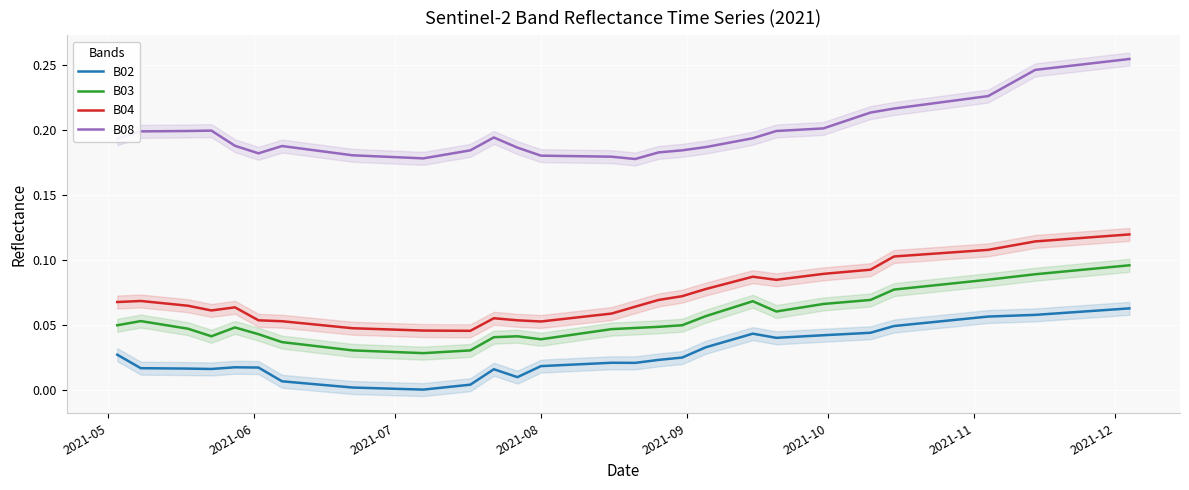

Reading left to right, extract all data points from this chart.

B02: 0.0	0.0	0.0	0.0	0.0	0.0	0.0	0.0	0.0	0.0	0.0	0.0	0.0	0.0	0.0	0.0	0.0	0.0	0.0	0.0	0.0	0.0	0.0	0.0	0.0	0.0	0.0	0.0	0.0	0.0	0.1	0.1	0.1	0.1	0.1	0.1	0.1	0.1	0.1	0.1
B03: 0.0	0.1	0.0	0.0	0.0	0.0	0.0	0.0	0.0	0.0	0.0	0.0	0.0	0.0	0.0	0.0	0.0	0.0	0.0	0.0	0.0	0.1	0.1	0.1	0.1	0.1	0.1	0.1	0.1	0.1	0.1	0.1	0.1	0.1	0.1	0.1	0.1	0.1	0.1	0.1
B04: 0.1	0.1	0.1	0.1	0.1	0.1	0.1	0.1	0.0	0.0	0.0	0.0	0.1	0.1	0.1	0.1	0.1	0.1	0.1	0.1	0.1	0.1	0.1	0.1	0.1	0.1	0.1	0.1	0.1	0.1	0.1	0.1	0.1	0.1	0.1	0.1	0.1	0.1	0.1	0.1
B08: 0.2	0.2	0.2	0.2	0.2	0.2	0.2	0.2	0.2	0.2	0.2	0.2	0.2	0.2	0.2	0.2	0.2	0.2	0.2	0.2	0.2	0.2	0.2	0.2	0.2	0.2	0.2	0.2	0.2	0.2	0.2	0.2	0.2	0.2	0.2	0.2	0.2	0.3	0.3	0.3